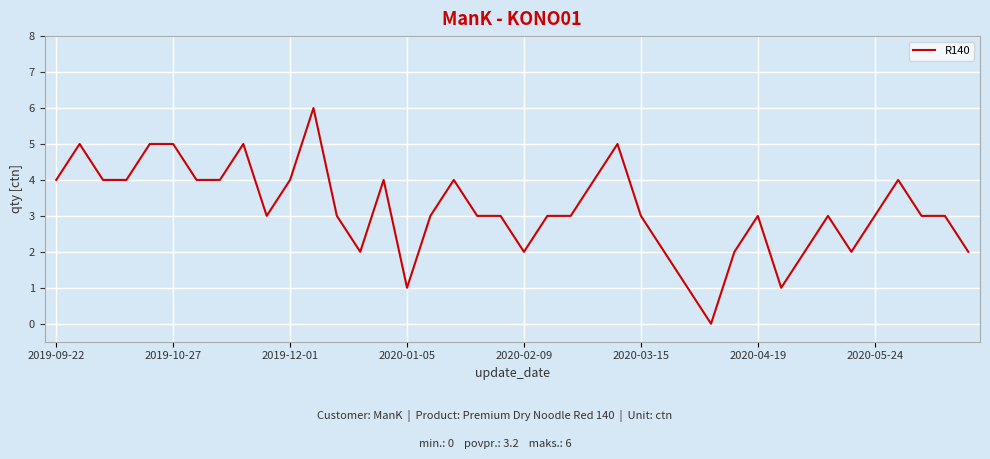

What is the greatest value displayed?

6